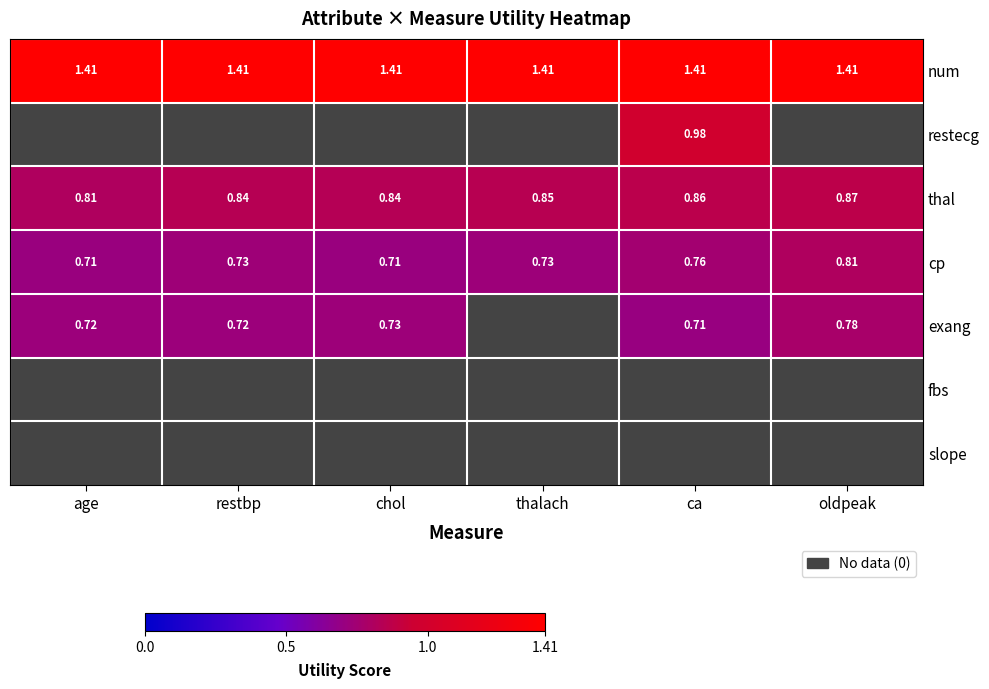

At which label is thal closest to 0?

age